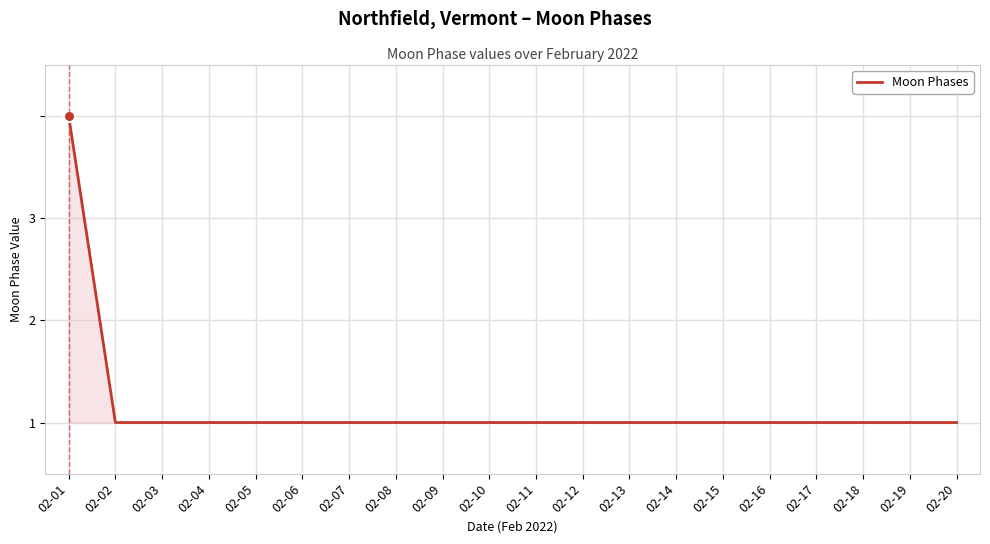

Does the chart display data point markers on the line(s)?

No